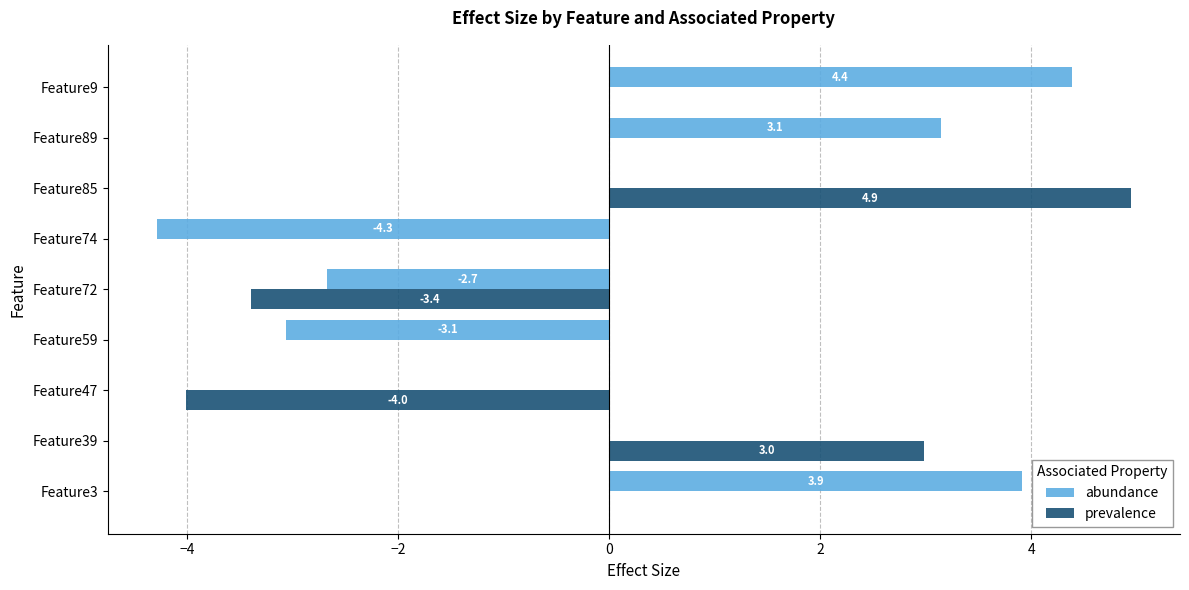

At which category is the sum across all series the highest?

Feature85